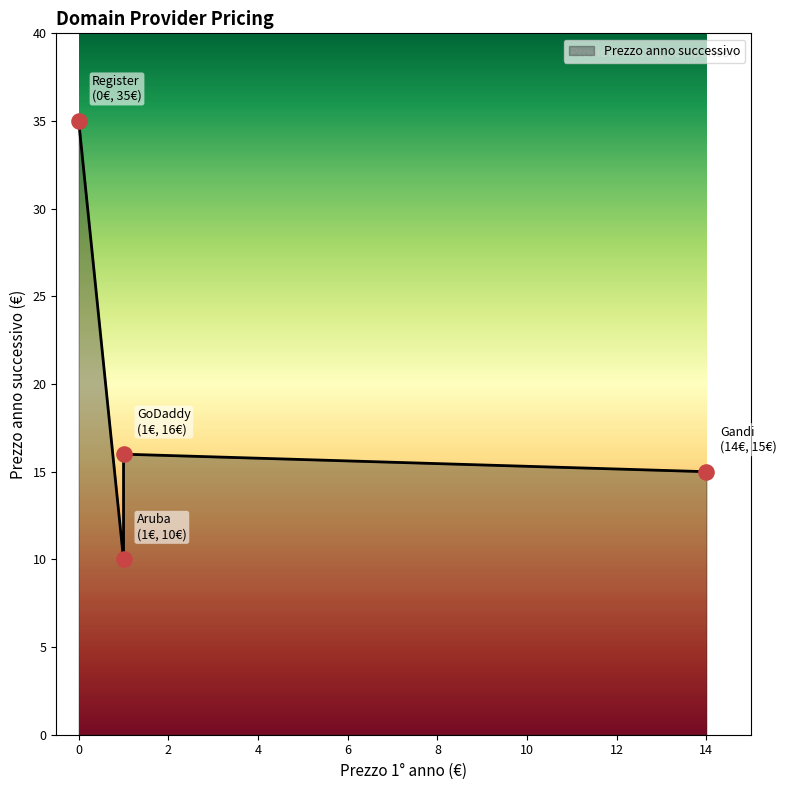

What is the change in value from Aruba to Gandi?

+5